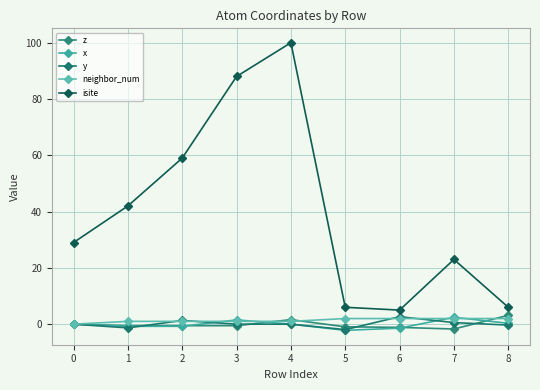

At which label is isite closest to 52?

2